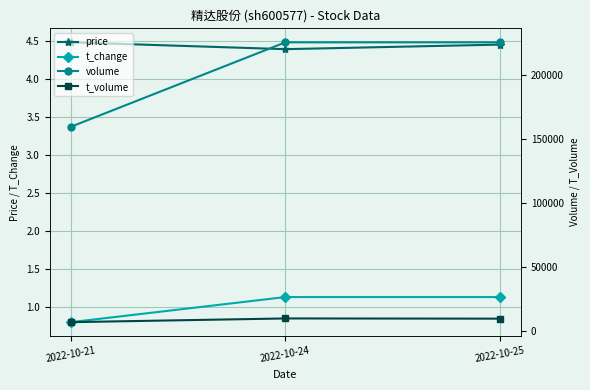

Which label corresponds to the largest value in the chart?

2022-10-24